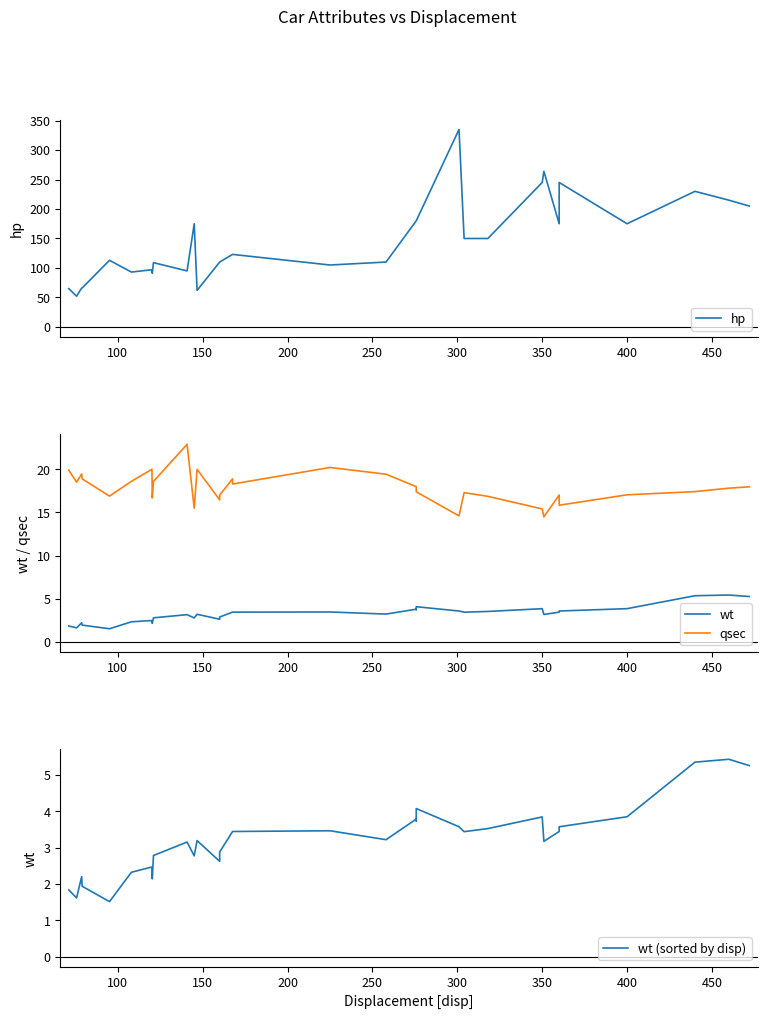

Reading left to right, list all the values displayed in this chart.

hp: 65.0	52.0	66.0	66.0	113.0	93.0	97.0	91.0	109.0	95.0	175.0	62.0	110.0	110.0	123.0	123.0	105.0	110.0	180.0	180.0	180.0	335.0	150.0	150.0	245.0	264.0	175.0	245.0	175.0	230.0	215.0	205.0
wt: 1.8	1.6	2.2	1.9	1.5	2.3	2.5	2.1	2.8	3.1	2.8	3.2	2.6	2.9	3.4	3.4	3.5	3.2	3.8	3.7	4.1	3.6	3.4	3.5	3.8	3.2	3.4	3.6	3.8	5.3	5.4	5.2
qsec: 19.9	18.5	19.5	18.9	16.9	18.6	20.0	16.7	18.6	22.9	15.5	20.0	16.5	17.0	18.9	18.3	20.2	19.4	18.0	17.6	17.4	14.6	17.3	16.9	15.4	14.5	17.0	15.8	17.1	17.4	17.8	18.0
wt (sorted by disp): 1.8	1.6	2.2	1.9	1.5	2.3	2.5	2.1	2.8	3.1	2.8	3.2	2.6	2.9	3.4	3.4	3.5	3.2	3.8	3.7	4.1	3.6	3.4	3.5	3.8	3.2	3.4	3.6	3.8	5.3	5.4	5.2